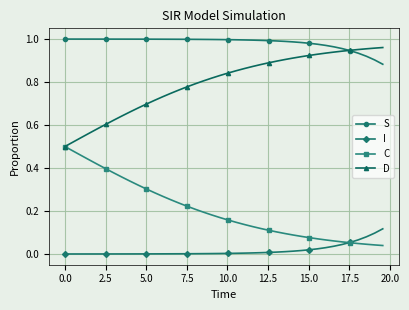

Which series has the largest total across all categories?

S